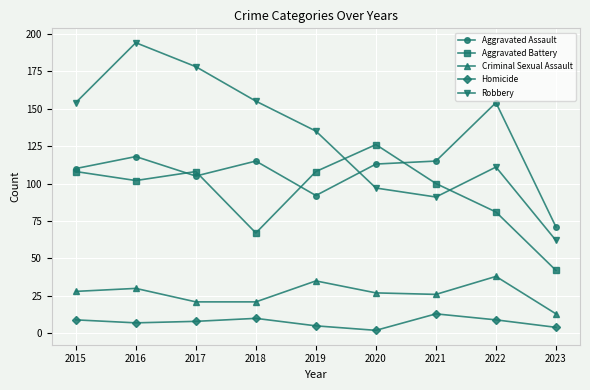

What is the difference between the Aggravated Battery values at 2016 and 2018?

35